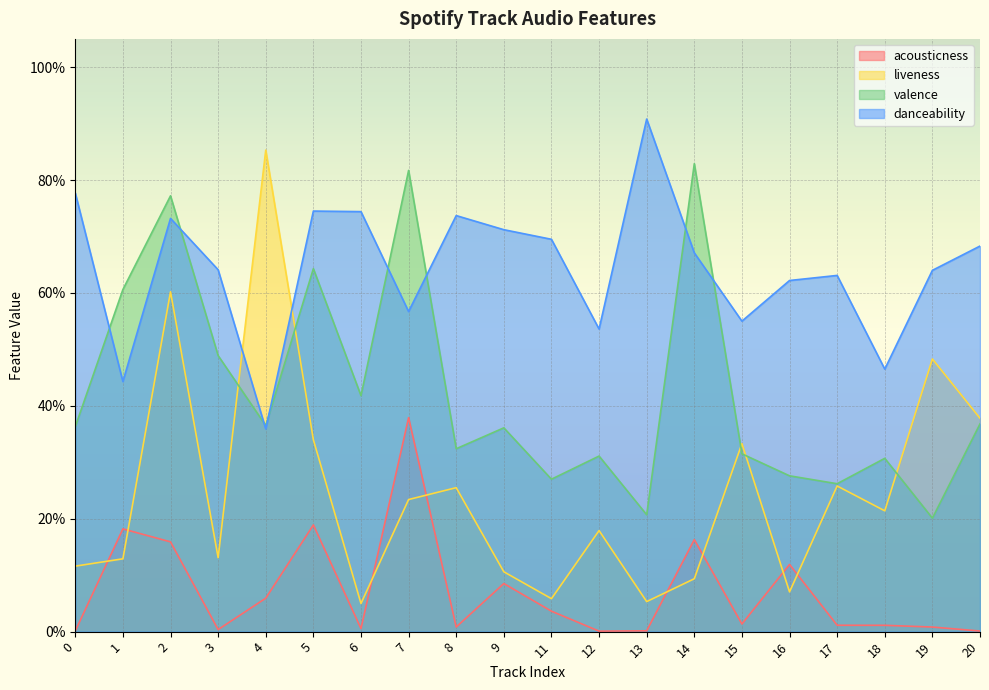

List the labels in order of liveness value, smallest first.

6, 13, 11, 16, 14, 9, 0, 1, 3, 12, 18, 7, 8, 17, 15, 5, 20, 19, 2, 4